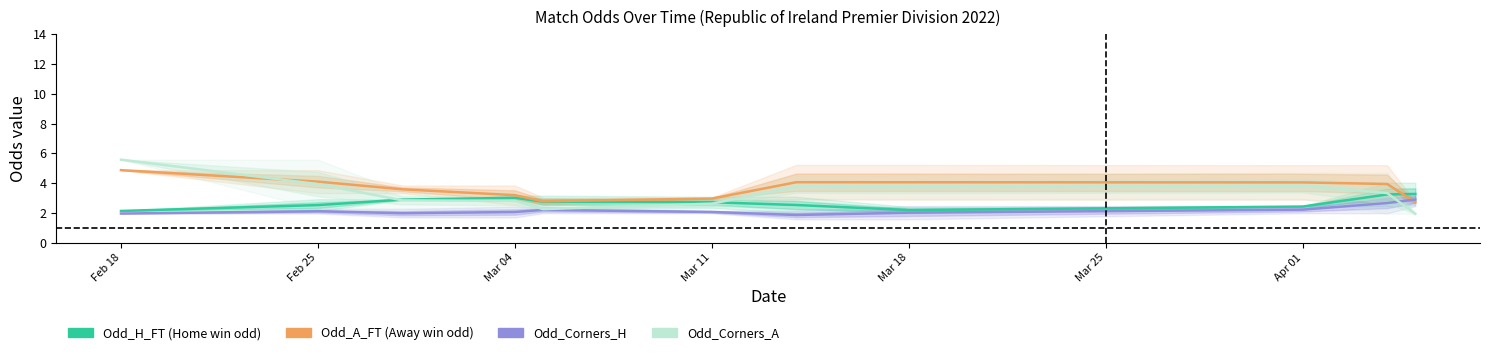

Which has a higher value, Mar 04 or Mar 18?

Mar 04